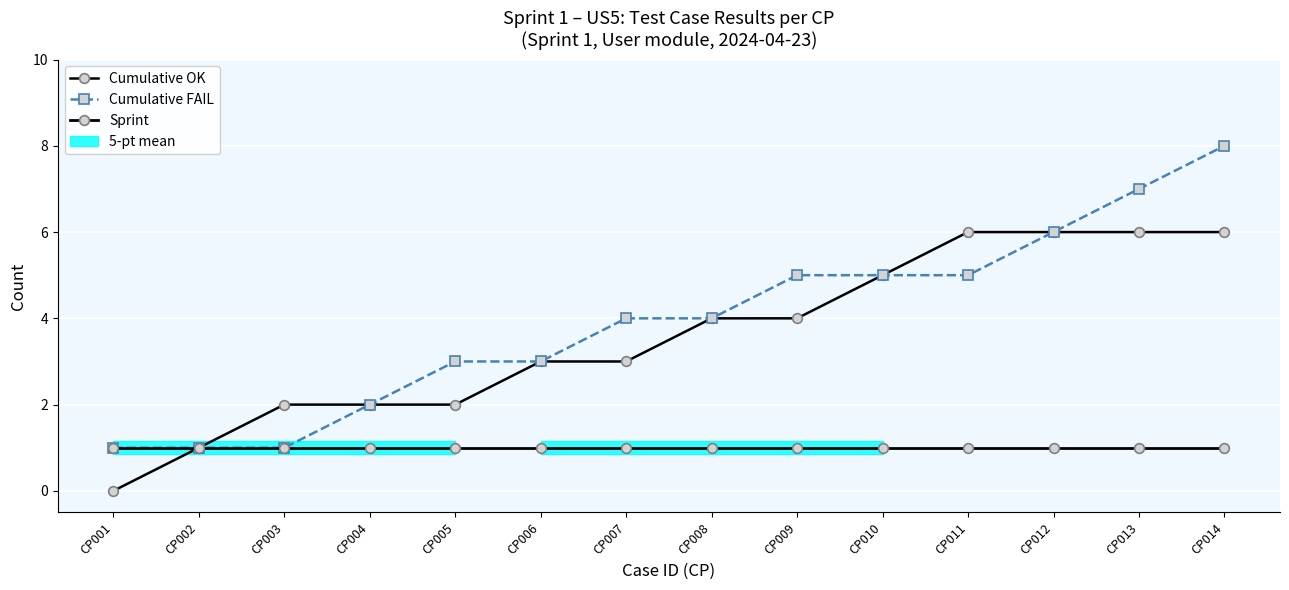

What is the greatest value displayed?

8